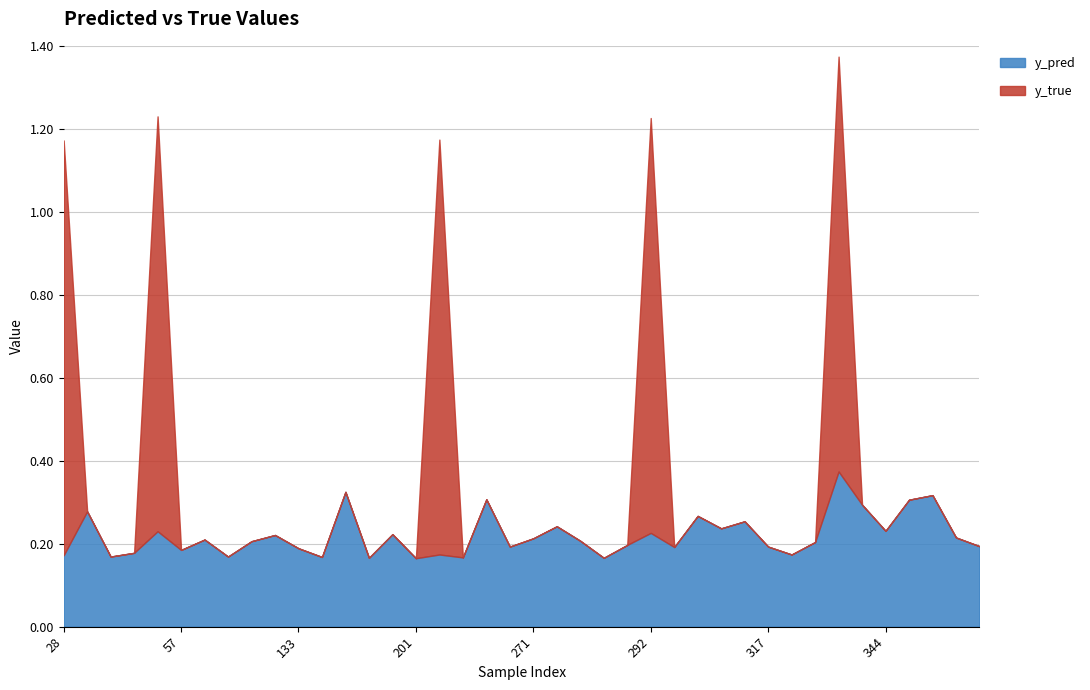

Between 35 and 57, which series saw the biggest shift?

y_pred